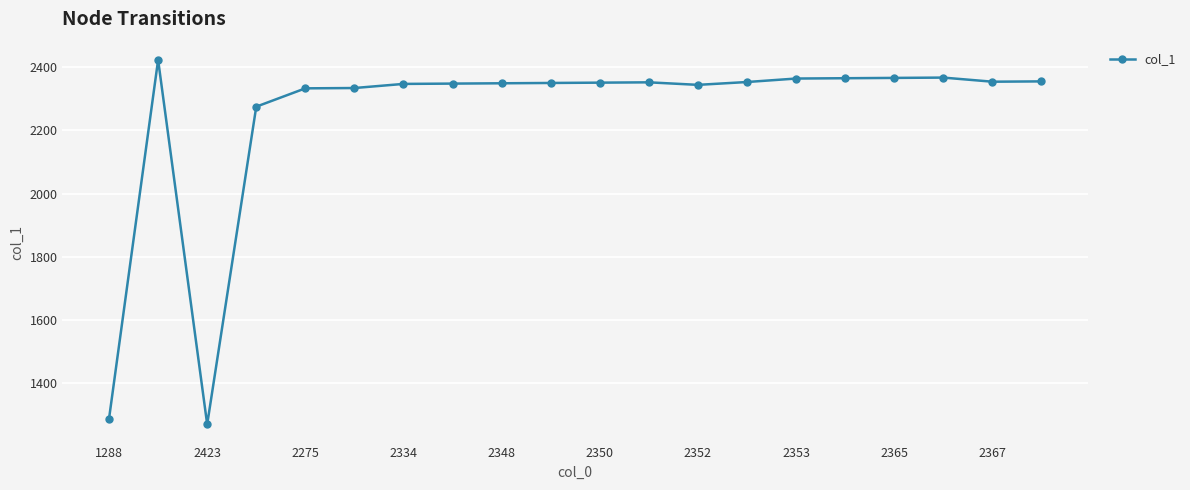

True or false: there are more than 1 points higher than both neighbors.

True